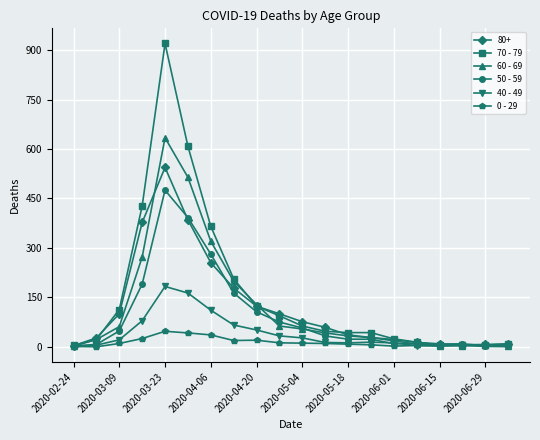

Which series has the widest spread of values?

70 - 79